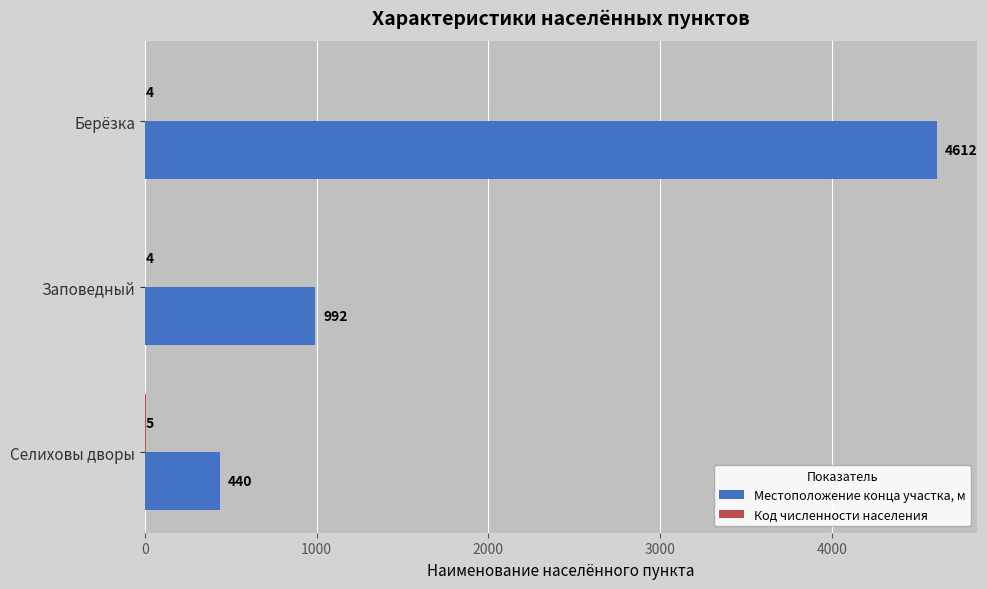

At which label is Местоположение конца участка, м closest to 2526?

Заповедный